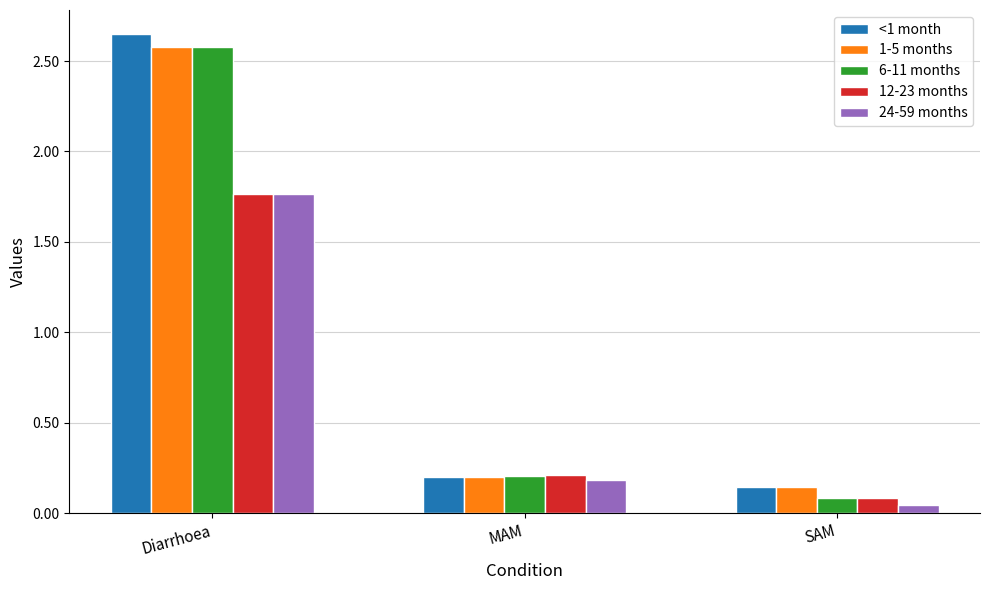

What is the difference between the <1 month values at SAM and Diarrhoea?

2.5